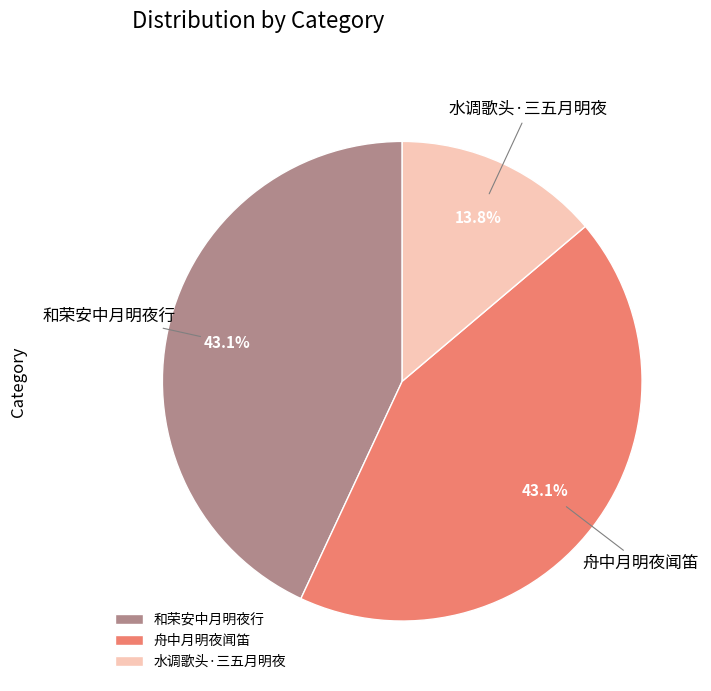

Does 和荣安中月明夜行 account for over 50% of the chart?

No